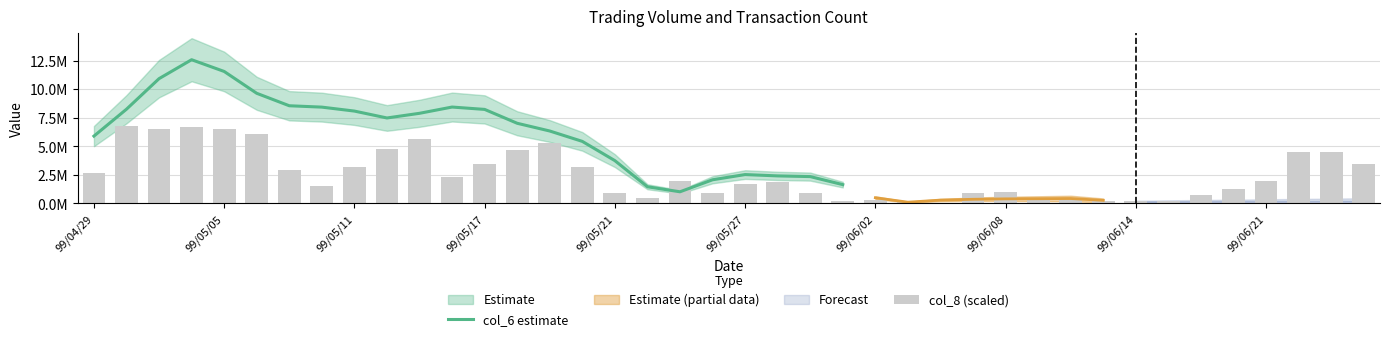

Rank the categories by value from lowest to highest.

99/06/04, 99/06/01, 99/06/03, 99/06/11, 99/06/14, 99/06/15, 99/06/02, 99/06/10, 99/06/09, 99/05/24, 99/06/17, 99/05/21, 99/05/26, 99/05/31, 99/06/07, 99/06/08, 99/06/18, 99/05/10, 99/05/27, 99/05/28, 99/05/25, 99/06/21, 99/05/14, 99/04/29, 99/05/07, 99/05/11, 99/05/20, 99/05/17, 99/06/24, 99/06/22, 99/06/23, 99/05/18, 99/05/12, 99/05/19, 99/05/13, 99/05/06, 99/05/03, 99/05/05, 99/05/04, 99/04/30